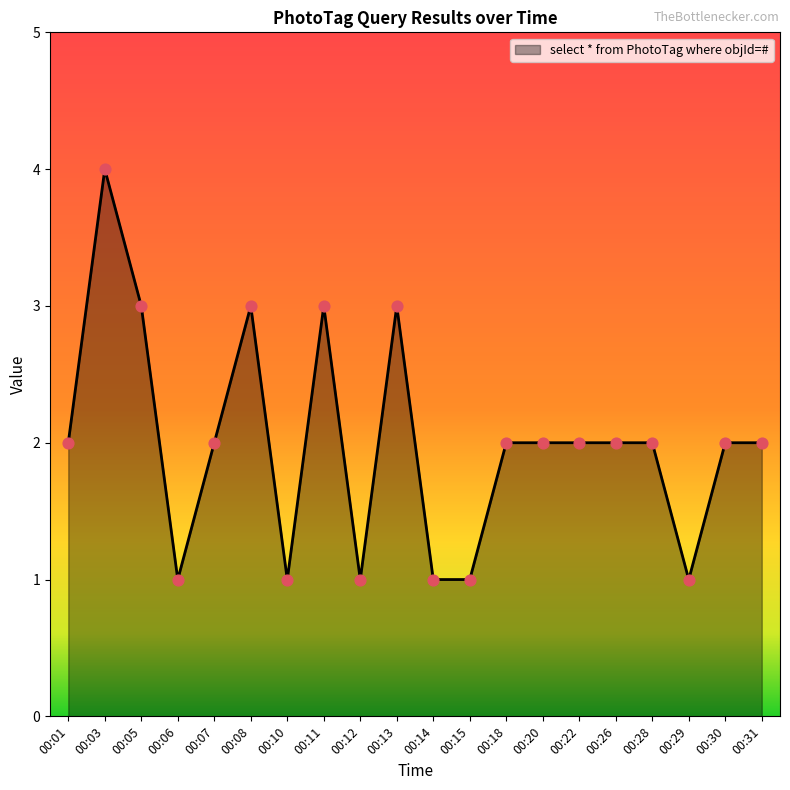

Approximately how many times larger is the value at 00:20 compared to 00:15?

2.0